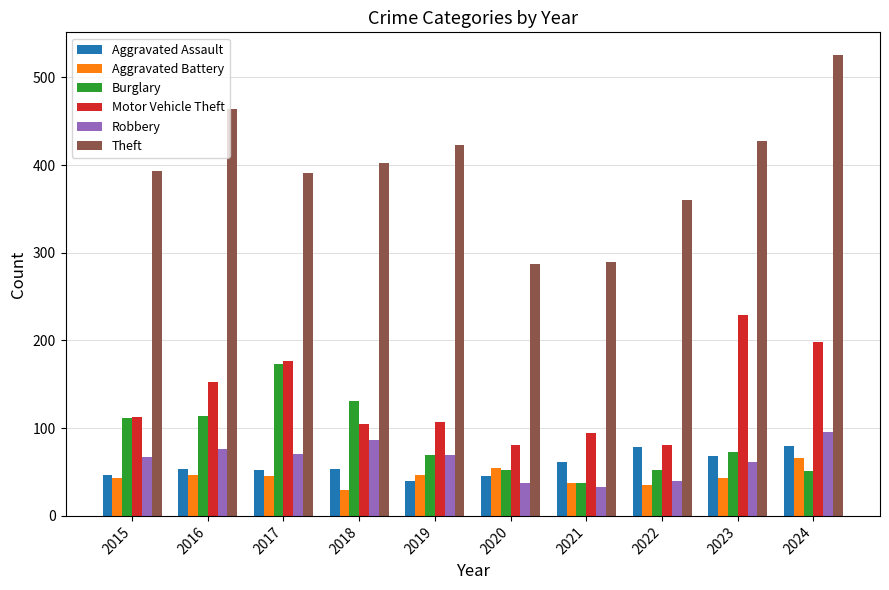

What is the difference between the Theft values at 2023 and 2015?

34